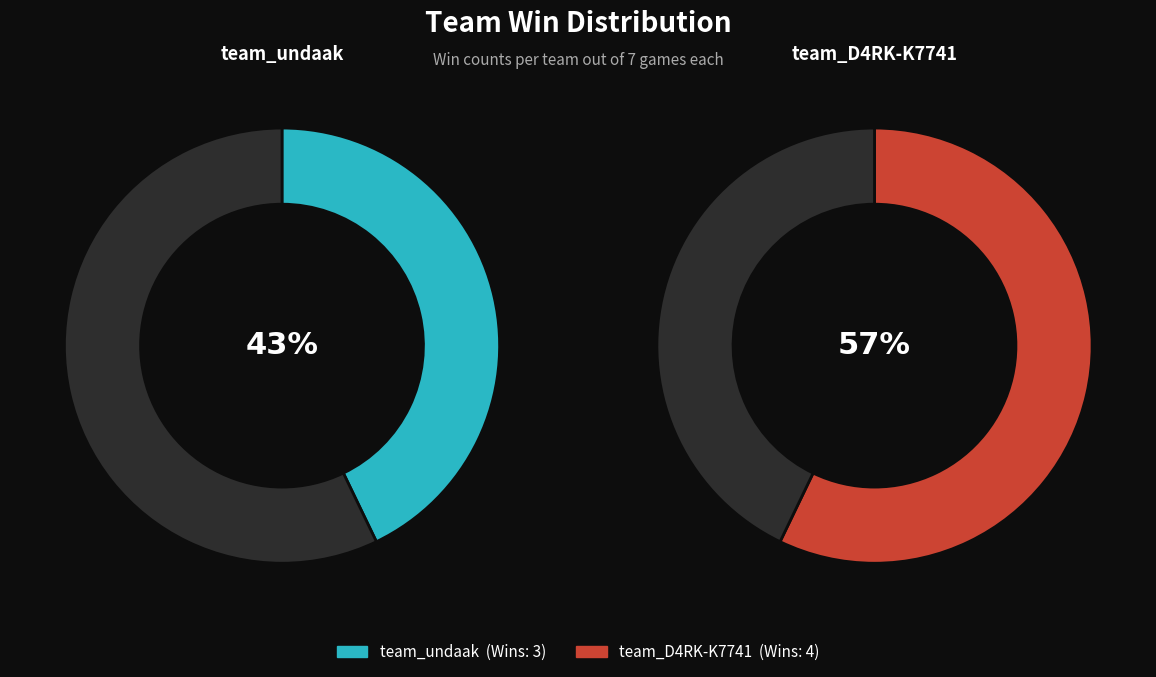

To the nearest percent, what percentage of the pie is team_undaak?

43%